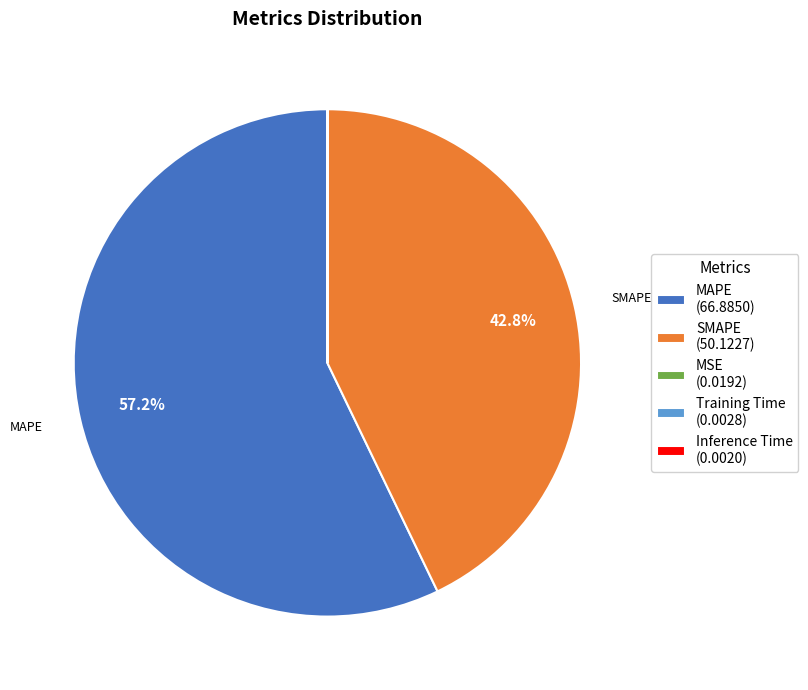

Is there any slice that represents more than half of the pie?

Yes